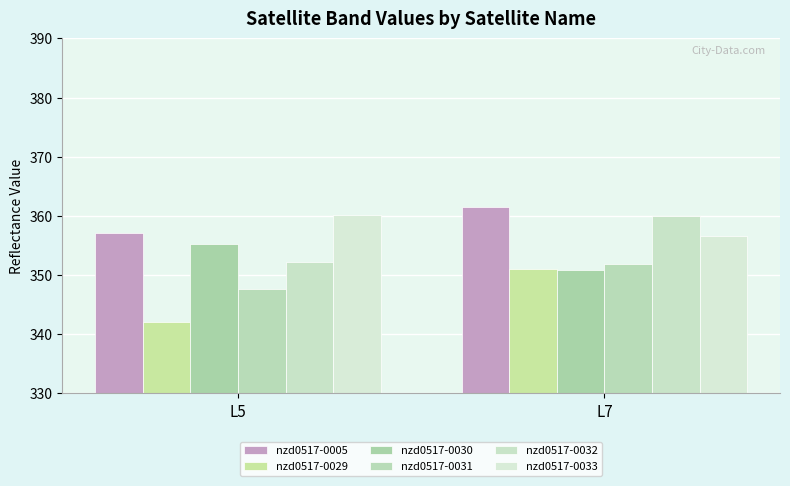

Which series has the largest total across all categories?

nzd0517-0005